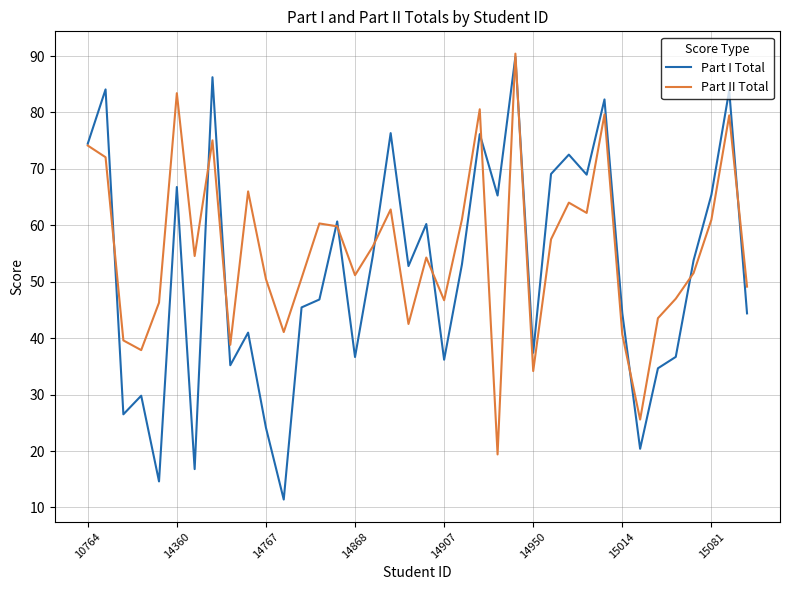

What is the greatest value displayed?

90.4